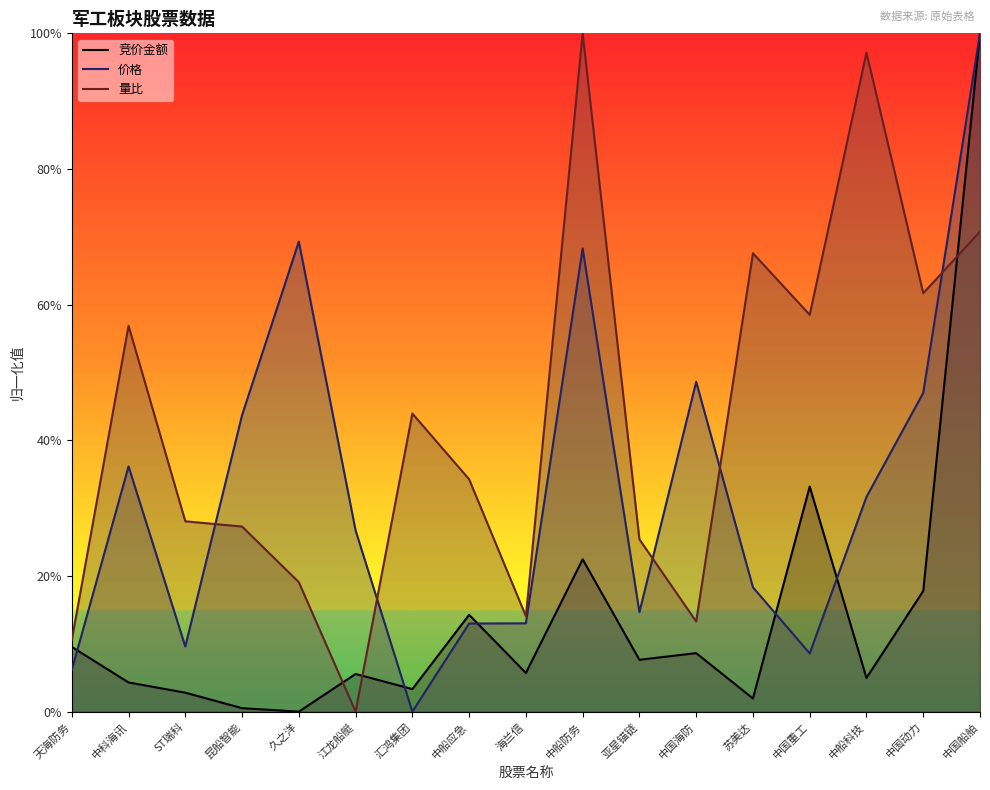

What is the difference between the second highest and second lowest values in the 竞价金额 series?

32.7